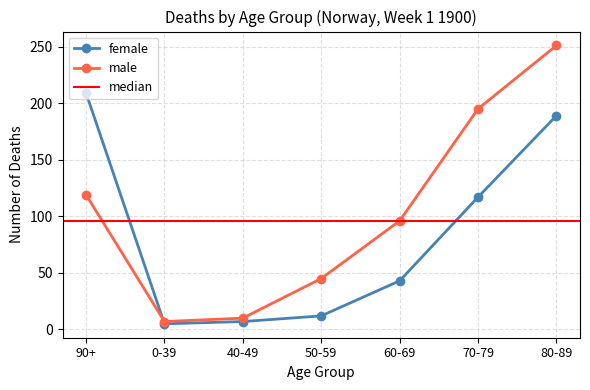

How many series are shown in this chart?

2